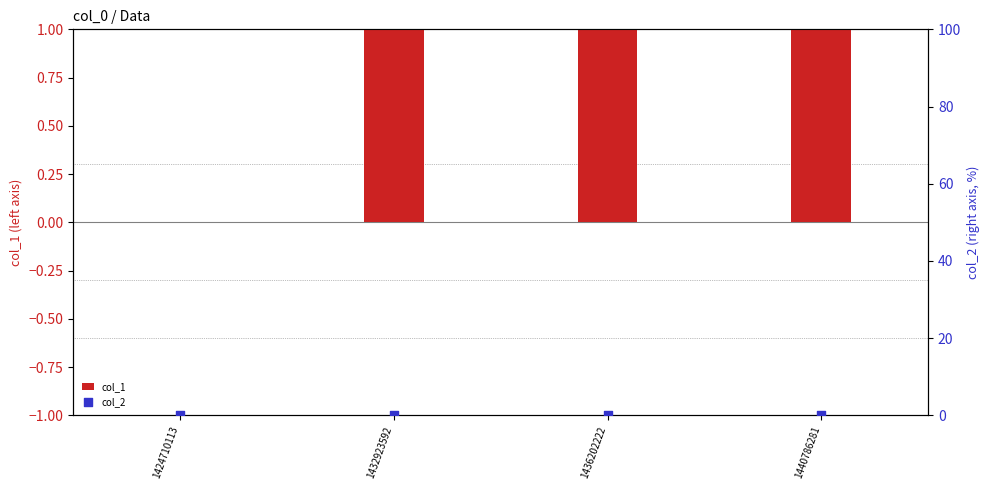

At which category is the sum across all series the highest?

1432923592